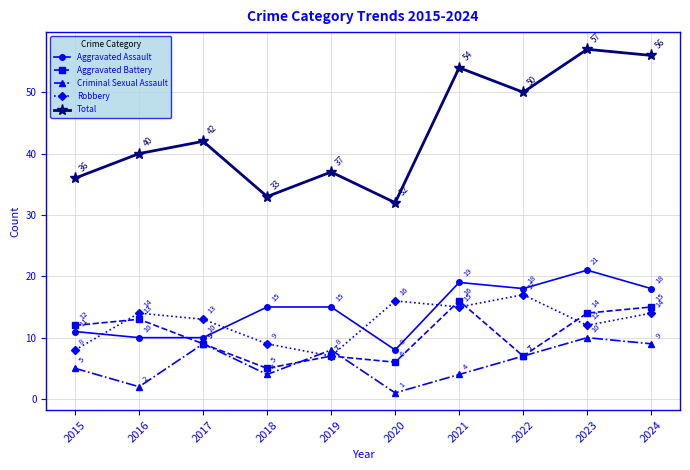

Does the chart have visible grid lines?

Yes